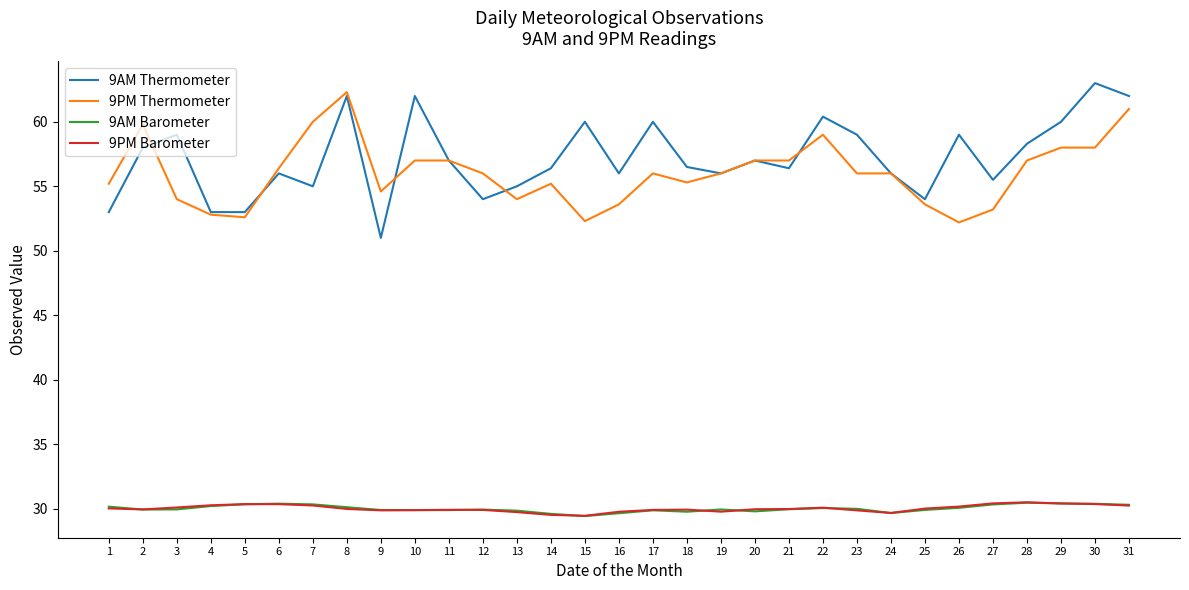

What is the difference between the highest and lowest values at 20?

27.2